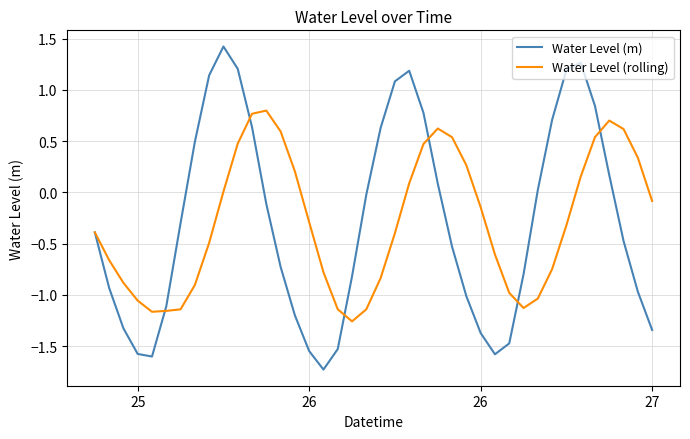

Which series has the widest spread of values?

Water Level (m)